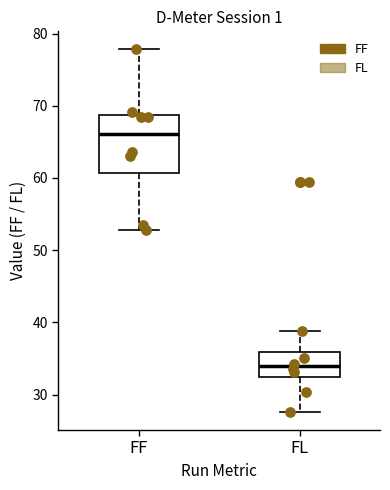

Reading left to right, read every box against the y-axis: the position of its median line, the range the box covers, and the ends of its whiskers. The values are not printed on the chart, so give them approximately, as read against the axis.

FF: median 66, box 61 to 69, whiskers 53 to 78
FL: median 34, box 32 to 36, whiskers 28 to 39